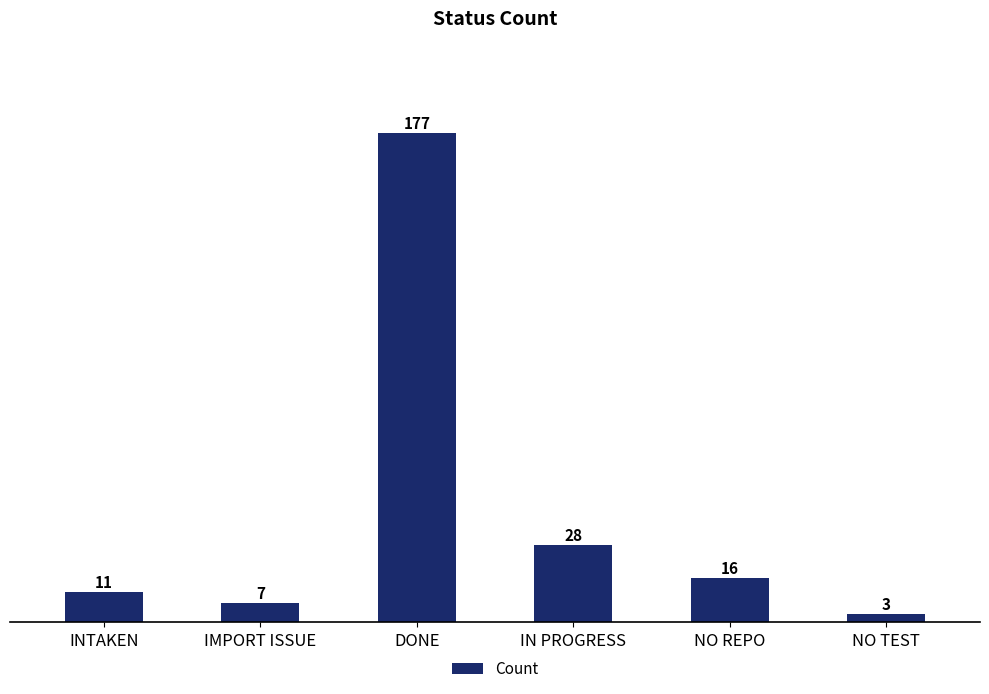

What is the label of the 2nd bar from the left?

IMPORT ISSUE